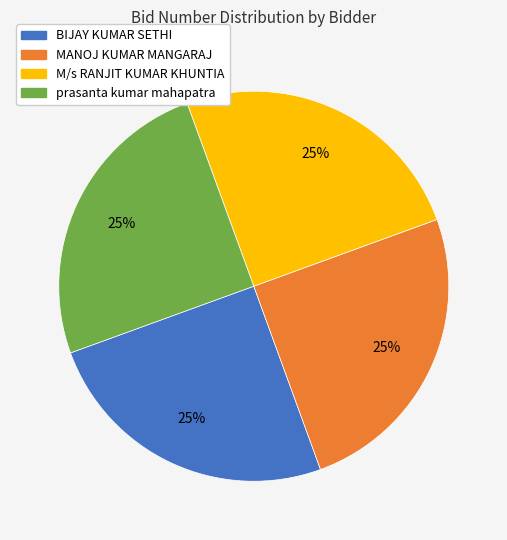

Count the number of slices in the pie.

4